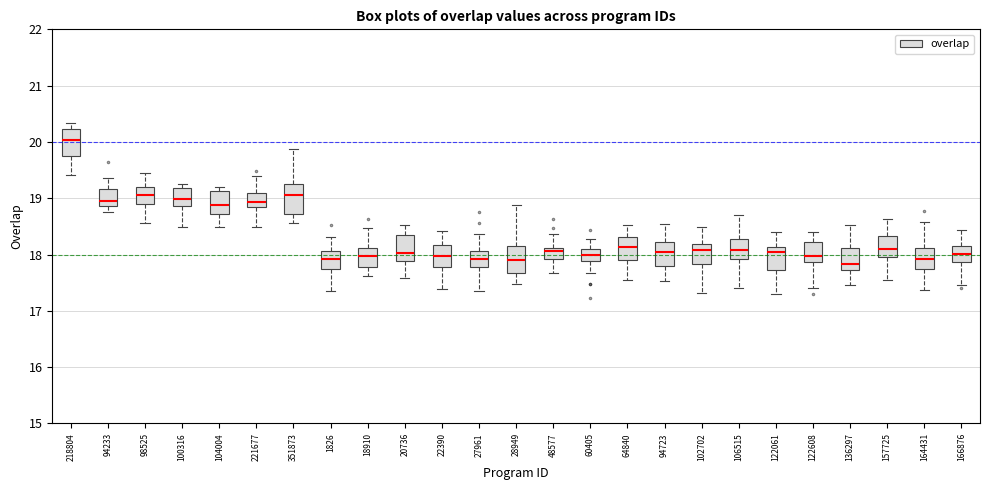

Reading left to right, transcribe this box plot: for each box, give where its median line is, the range the box spans, and where its two whiskers end, as read against the y-axis. The values are not printed on the chart, so give them approximately, as read against the axis.

218804: median 20.0, box 19.7 to 20.2, whiskers 19.4 to 20.3
94233: median 19.0, box 18.9 to 19.2, whiskers 18.7 to 19.4
98525: median 19.1, box 18.9 to 19.2, whiskers 18.6 to 19.4
100316: median 19.0, box 18.9 to 19.2, whiskers 18.5 to 19.3
104004: median 18.9, box 18.7 to 19.1, whiskers 18.5 to 19.2
221677: median 18.9, box 18.8 to 19.1, whiskers 18.5 to 19.4
351873: median 19.1, box 18.7 to 19.3, whiskers 18.6 to 19.9
1826: median 17.9, box 17.7 to 18.1, whiskers 17.4 to 18.3
18910: median 18.0, box 17.8 to 18.1, whiskers 17.6 to 18.5
20736: median 18.0, box 17.9 to 18.3, whiskers 17.6 to 18.5
22390: median 18.0, box 17.8 to 18.2, whiskers 17.4 to 18.4
27961: median 17.9, box 17.8 to 18.1, whiskers 17.4 to 18.4
28949: median 17.9, box 17.7 to 18.2, whiskers 17.5 to 18.9
48577: median 18.1 (just below the box's upper edge), box 17.9 to 18.1, whiskers 17.7 to 18.4
60405: median 18.0, box 17.9 to 18.1, whiskers 17.7 to 18.3
64840: median 18.1, box 17.9 to 18.3, whiskers 17.5 to 18.5
94723: median 18.1, box 17.8 to 18.2, whiskers 17.5 to 18.5
102702: median 18.1, box 17.8 to 18.2, whiskers 17.3 to 18.5
106515: median 18.1, box 17.9 to 18.3, whiskers 17.4 to 18.7
122061: median 18.0, box 17.7 to 18.1, whiskers 17.3 to 18.4
122608: median 18.0, box 17.9 to 18.2, whiskers 17.4 to 18.4
136297: median 17.8, box 17.7 to 18.1, whiskers 17.5 to 18.5
157725: median 18.1, box 18.0 to 18.3, whiskers 17.6 to 18.6
164431: median 17.9, box 17.7 to 18.1, whiskers 17.4 to 18.6
166876: median 18.0, box 17.9 to 18.1, whiskers 17.5 to 18.4